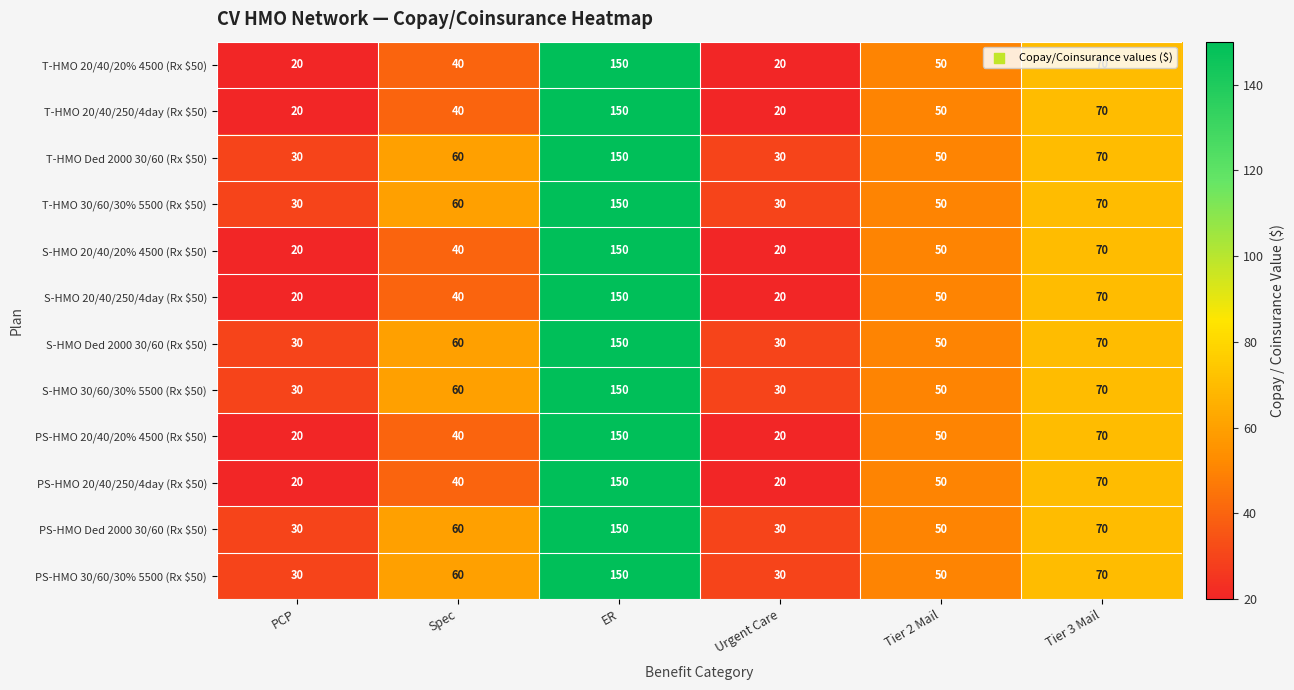

At which label does T-HMO 20/40/20% 4500 (Rx $50) reach its peak?

ER